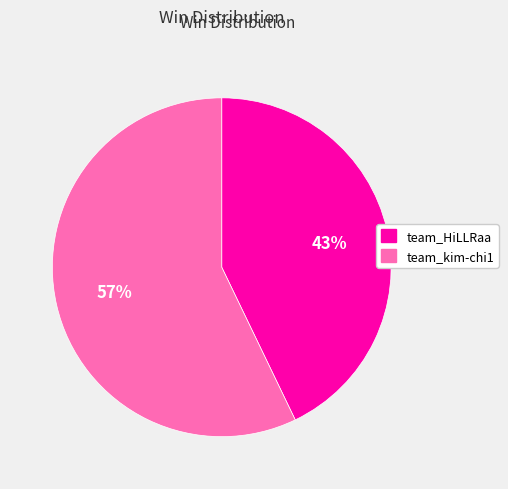

Is it true that team_HiLLRaa is 43% of the pie?

True